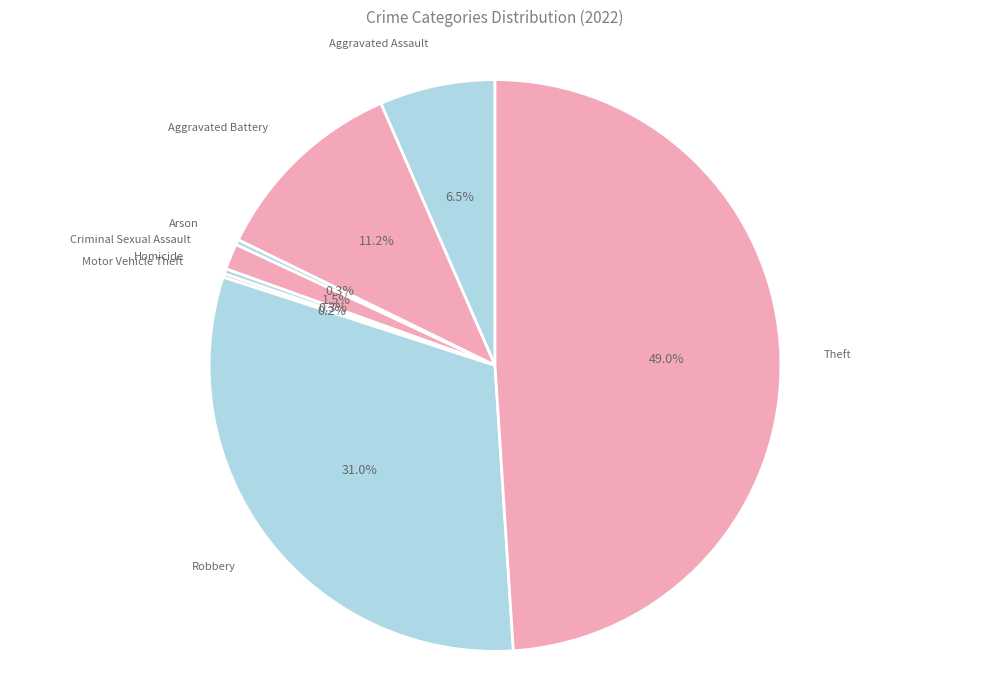

Rank the categories by value from highest to lowest.

Theft, Robbery, Aggravated Battery, Aggravated Assault, Criminal Sexual Assault, Arson, Homicide, Motor Vehicle Theft, Burglary